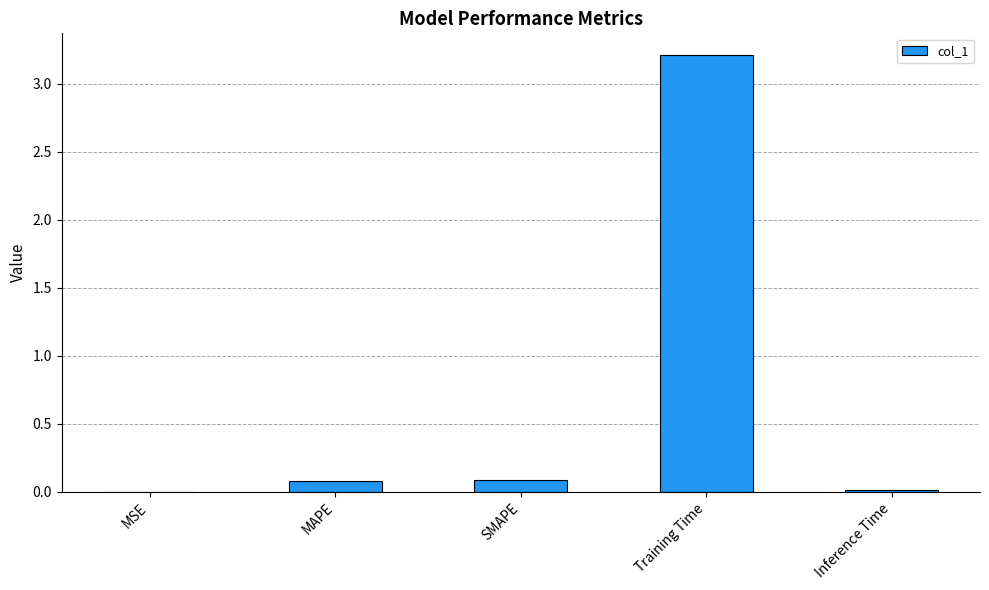

True or false: the data shows 0.1 at MAPE.

True